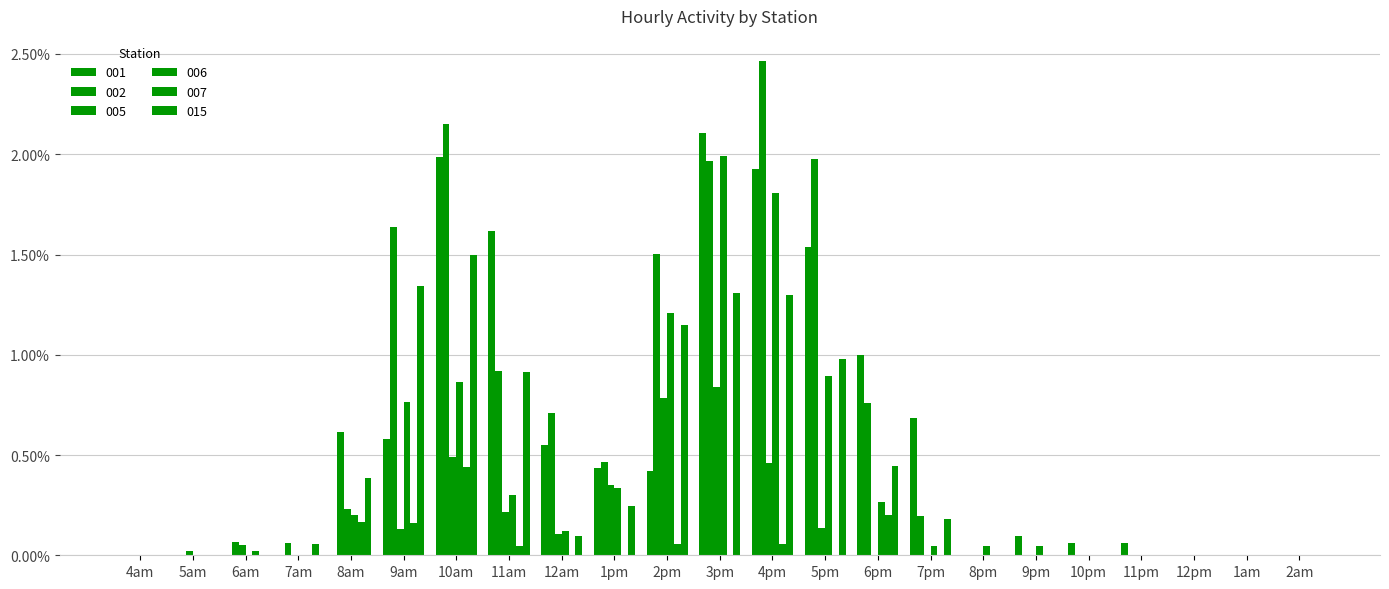

Reading left to right, extract all data points from this chart.

001: 4am=0.0	5am=0.0	6am=0.0	7am=0.0	8am=0.0	9am=580.3	10am=1984.1	11am=1616.0	12am=551.3	1pm=434.1	2pm=421.0	3pm=2103.7	4pm=1927.7	5pm=1535.9	6pm=997.8	7pm=686.1	8pm=0.0	9pm=98.4	10pm=59.6	11pm=59.6	12pm=0.0	1am=0.0	2am=0.0
002: 4am=0.0	5am=0.0	6am=66.9	7am=61.2	8am=616.0	9am=1634.7	10am=2152.3	11am=919.1	12am=708.0	1pm=463.6	2pm=1504.2	3pm=1965.5	4pm=2466.9	5pm=1975.9	6pm=759.4	7pm=195.4	8pm=0.0	9pm=0.0	10pm=0.0	11pm=0.0	12pm=0.0	1am=0.0	2am=0.0
005: 4am=0.0	5am=21.8	6am=50.7	7am=0.0	8am=228.7	9am=130.2	10am=490.1	11am=215.9	12am=104.4	1pm=351.6	2pm=785.4	3pm=841.1	4pm=460.3	5pm=133.8	6pm=0.0	7pm=0.0	8pm=0.0	9pm=0.0	10pm=0.0	11pm=0.0	12pm=0.0	1am=0.0	2am=0.0
006: 4am=0.0	5am=0.0	6am=0.0	7am=0.0	8am=202.1	9am=763.7	10am=862.6	11am=299.1	12am=118.8	1pm=336.0	2pm=1207.3	3pm=1991.7	4pm=1805.0	5pm=894.6	6pm=263.3	7pm=48.5	8pm=48.5	9pm=48.5	10pm=0.0	11pm=0.0	12pm=0.0	1am=0.0	2am=0.0
007: 4am=0.0	5am=0.0	6am=19.9	7am=0.0	8am=164.7	9am=161.9	10am=438.1	11am=48.5	12am=0.0	1pm=0.0	2pm=57.7	3pm=0.0	4pm=55.1	5pm=0.0	6pm=200.9	7pm=0.0	8pm=0.0	9pm=0.0	10pm=0.0	11pm=0.0	12pm=0.0	1am=0.0	2am=0.0
015: 4am=0.0	5am=0.0	6am=0.0	7am=58.7	8am=384.6	9am=1340.7	10am=1498.5	11am=912.5	12am=97.8	1pm=243.6	2pm=1147.1	3pm=1310.0	4pm=1296.9	5pm=979.7	6pm=445.1	7pm=181.6	8pm=0.0	9pm=0.0	10pm=0.0	11pm=0.0	12pm=0.0	1am=0.0	2am=0.0